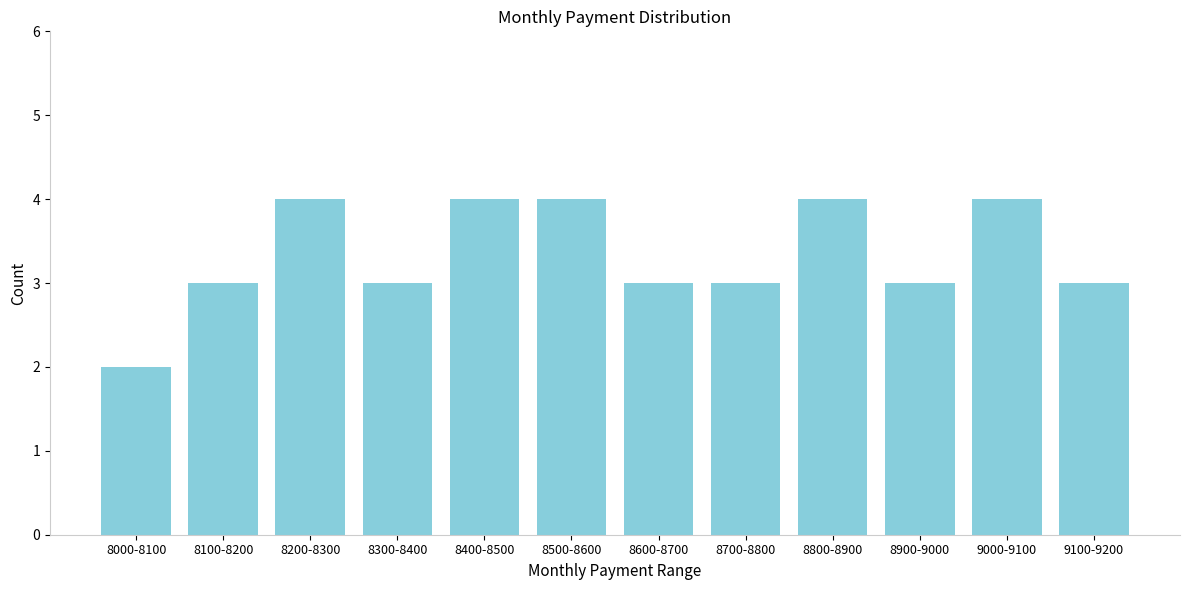

Reading left to right, what are all the values shown in this chart?

8000-8100=2	8100-8200=3	8200-8300=4	8300-8400=3	8400-8500=4	8500-8600=4	8600-8700=3	8700-8800=3	8800-8900=4	8900-9000=3	9000-9100=4	9100-9200=3